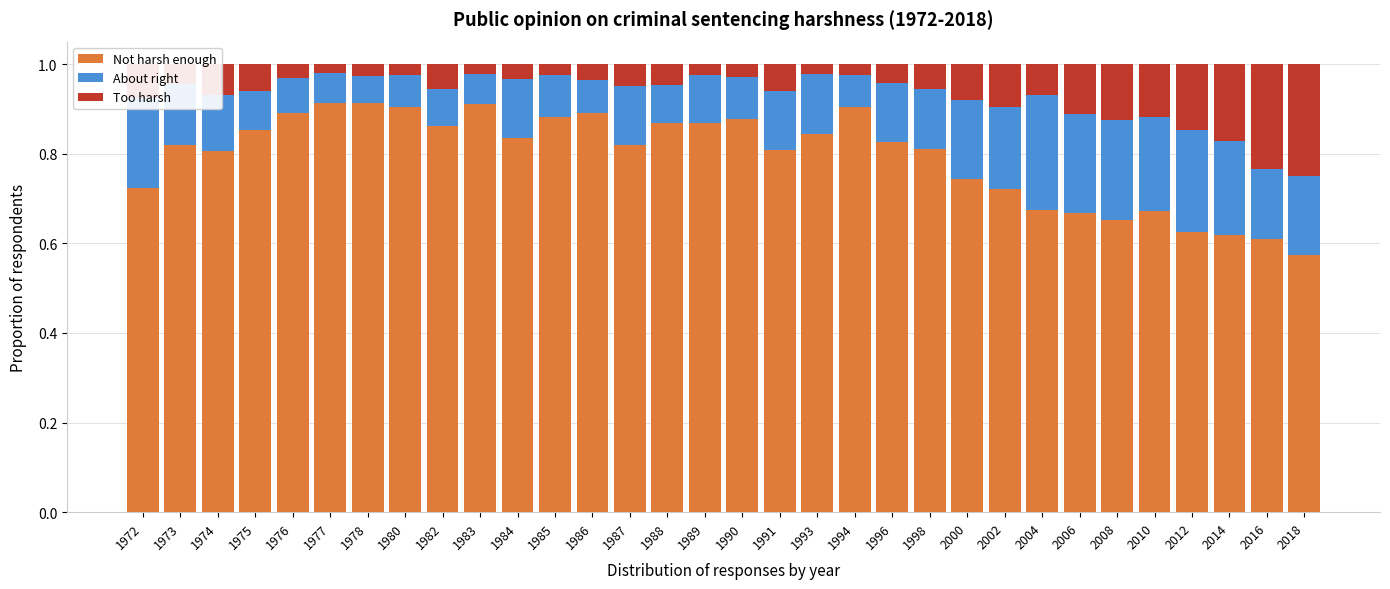

The Not harsh enough series shows 1.5 at 1994. True or false?

False